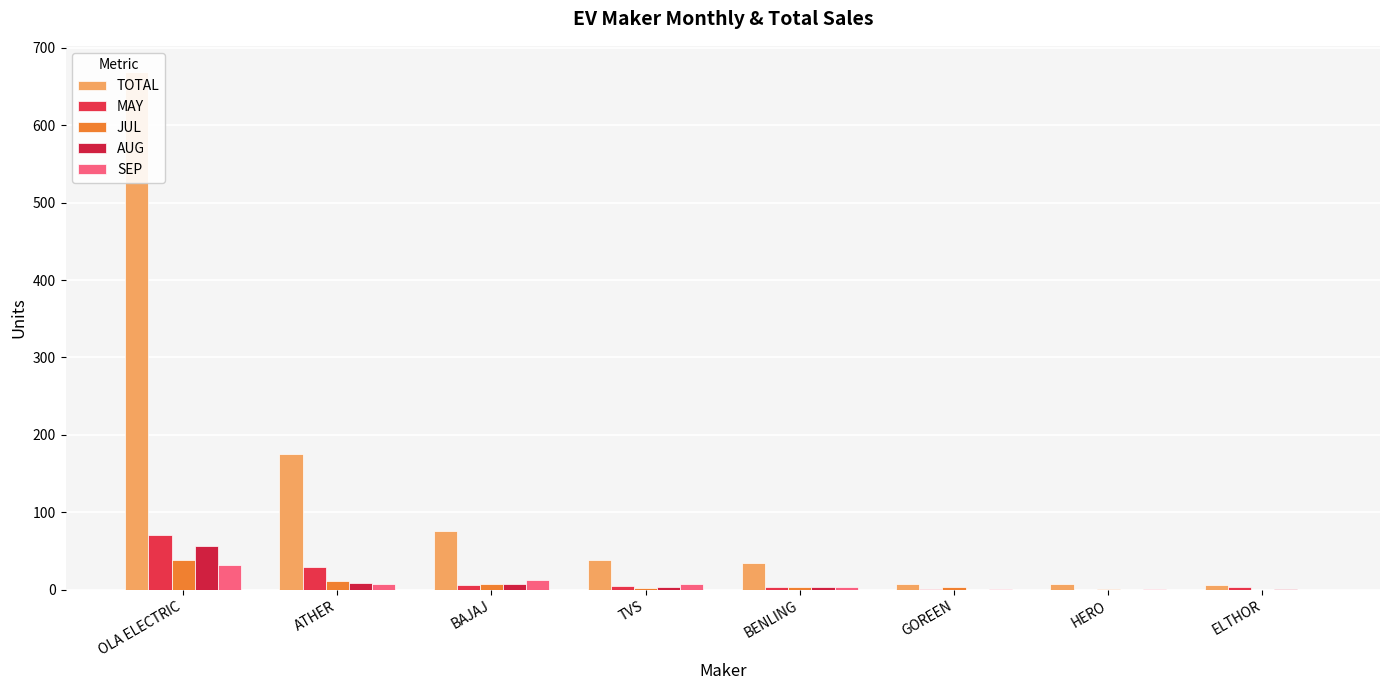

What is the label of the 6th bar from the right?

BAJAJ